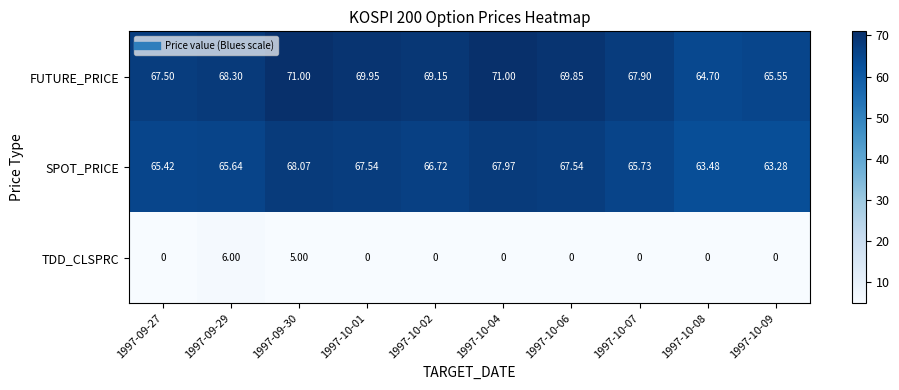

What is the greatest value displayed?

71.0